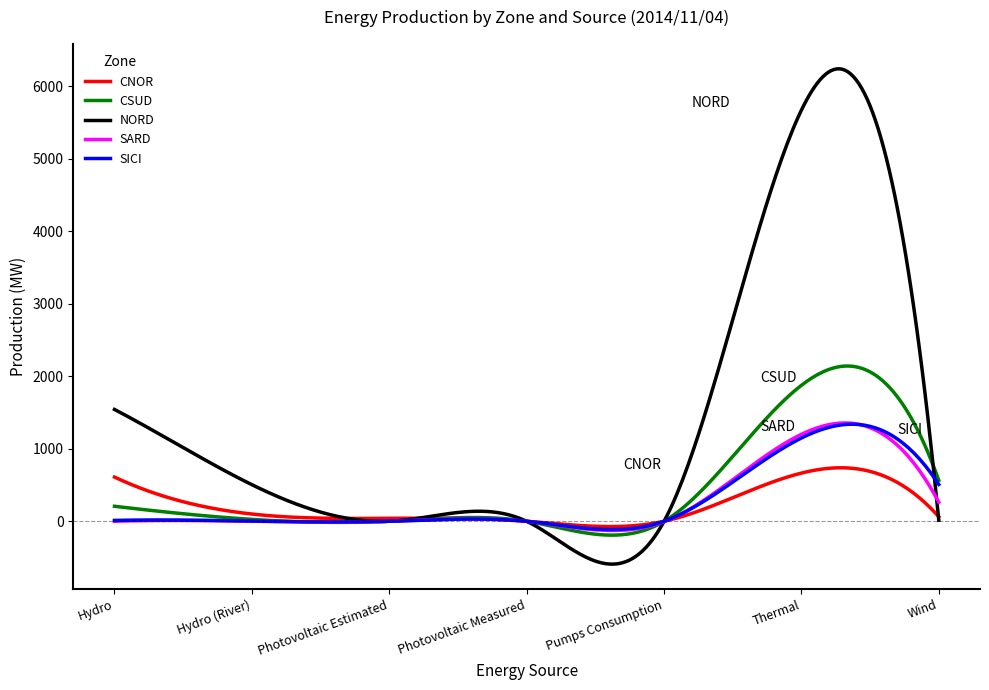

Which series has the widest spread of values?

NORD